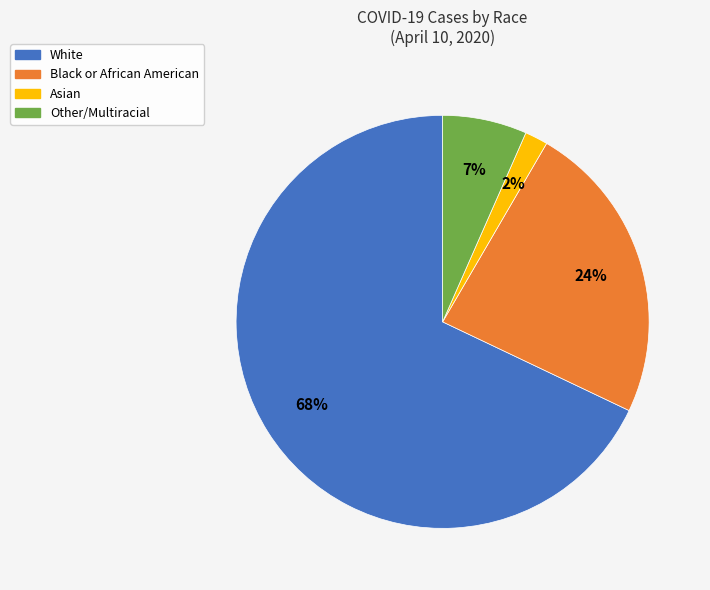

Is it true that Black or African American is 24% of the pie?

True